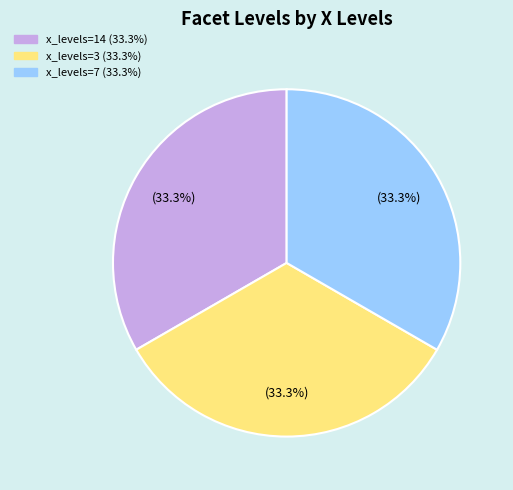

Is there a majority slice in this chart?

No